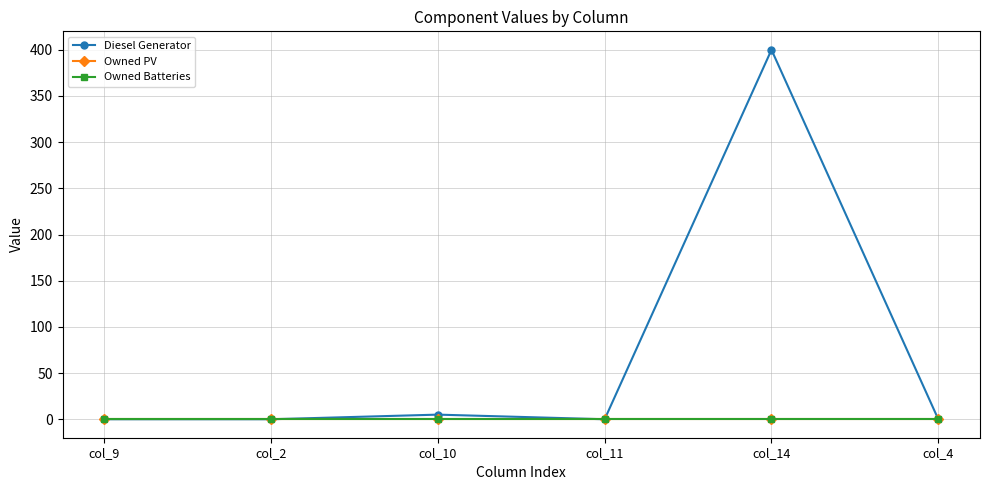

What position from the left is col_9?

1